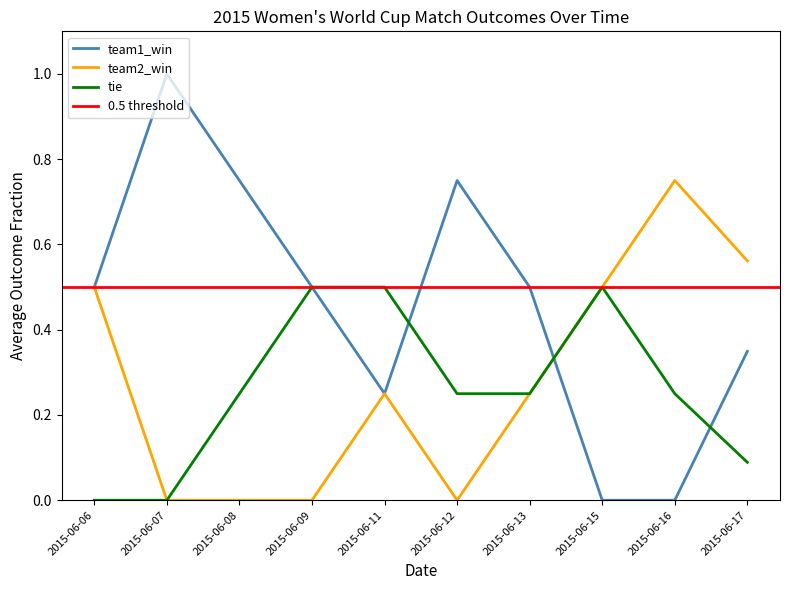

What value does the team1_win series have at 2015-06-15?

0.0